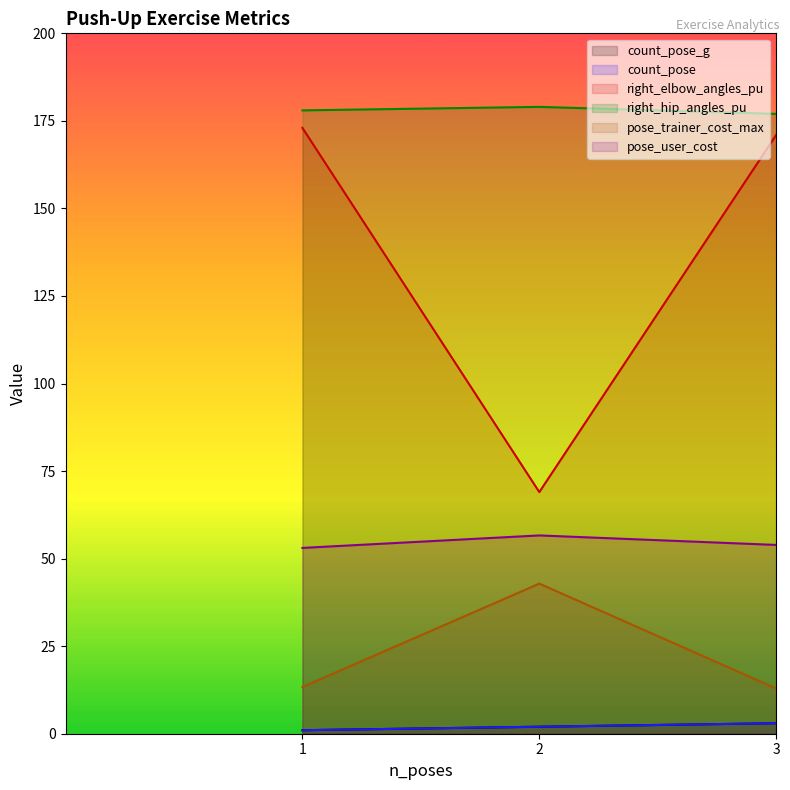

What is the difference between the maximum and minimum values in the count_pose_g series?

2.0